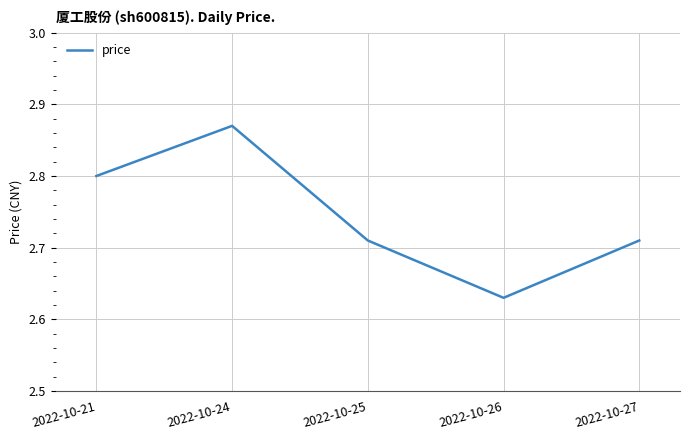

What is the sum of all values?

13.7